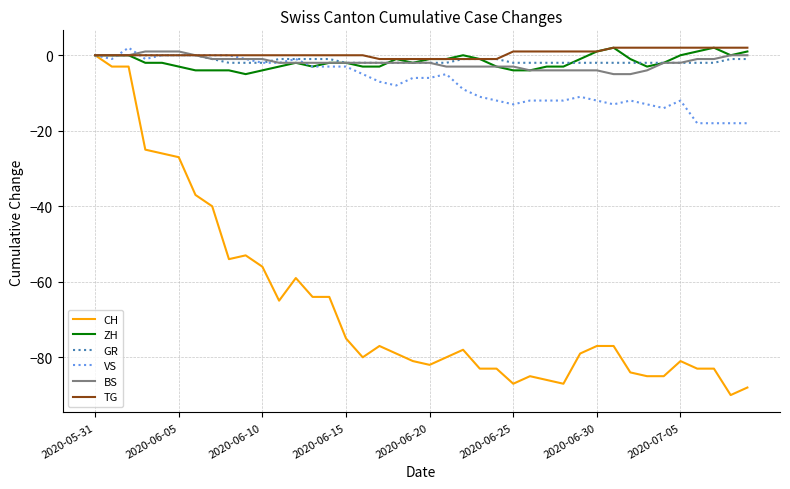

Reading left to right, extract all data points from this chart.

CH: 0	-3	-3	-25	-26	-27	-37	-40	-54	-53	-56	-65	-59	-64	-64	-75	-80	-77	-79	-81	-82	-80	-78	-83	-83	-87	-85	-86	-87	-79	-77	-77	-84	-85	-85	-81	-83	-83	-90	-88
ZH: 0	0	0	-2	-2	-3	-4	-4	-4	-5	-4	-3	-2	-3	-2	-2	-3	-3	-1	-2	-1	-1	0	-1	-3	-4	-4	-3	-3	-1	1	2	-1	-3	-2	0	1	2	0	1
GR: 0	0	0	0	0	0	0	-1	-2	-2	-2	-1	-1	-1	-1	-2	-2	-2	-2	-2	-2	-2	-1	-1	-1	-2	-2	-2	-2	-2	-2	-2	-2	-2	-2	-2	-2	-2	-1	-1
VS: 0	-1	2	-1	0	0	0	0	0	-1	-2	-2	-1	-3	-3	-3	-5	-7	-8	-6	-6	-5	-9	-11	-12	-13	-12	-12	-12	-11	-12	-13	-12	-13	-14	-12	-18	-18	-18	-18
BS: 0	0	0	1	1	1	0	-1	-1	-1	-1	-2	-2	-2	-2	-2	-2	-2	-2	-2	-2	-3	-3	-3	-3	-3	-4	-4	-4	-4	-4	-5	-5	-4	-2	-2	-1	-1	0	0
TG: 0	0	0	0	0	0	0	0	0	0	0	0	0	0	0	0	0	-1	-1	-1	-1	-1	-1	-1	-1	1	1	1	1	1	1	2	2	2	2	2	2	2	2	2